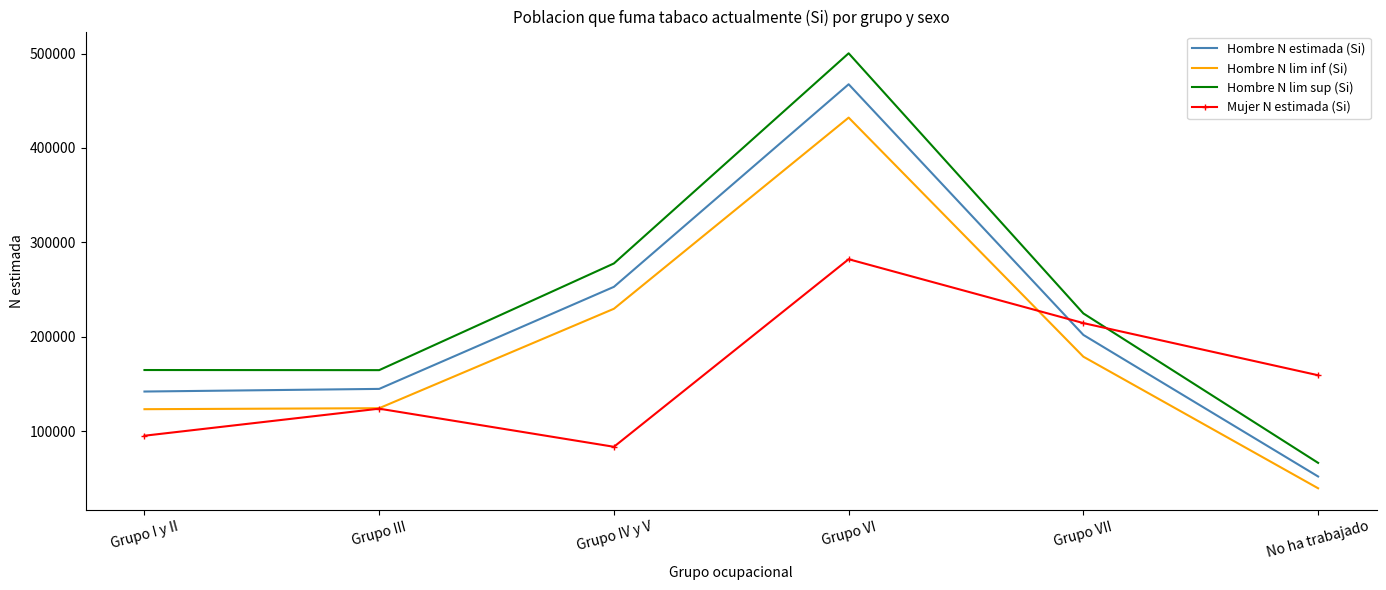

Between Grupo III and Grupo IV y V, which series saw the biggest shift?

Hombre N lim sup (Si)